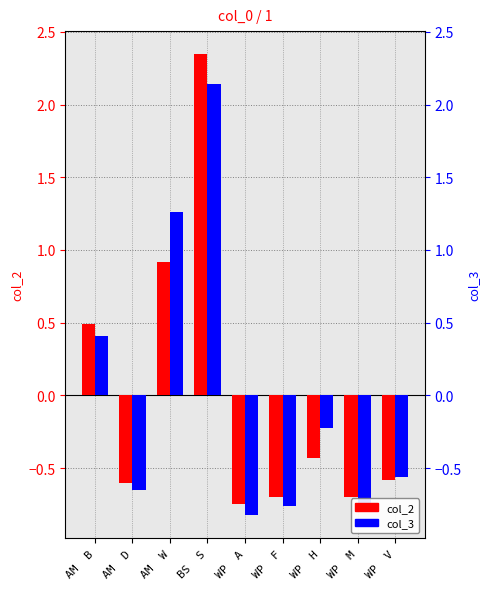

Reading right to left, list all the values displayed in this chart.

col_2: WP  V=-0.6	WP  M=-0.7	WP  H=-0.4	WP  F=-0.7	WP  A=-0.7	BS  S=2.3	AM  W=0.9	AM  D=-0.6	AM  B=0.5
col_3: WP  V=-0.6	WP  M=-0.8	WP  H=-0.2	WP  F=-0.8	WP  A=-0.8	BS  S=2.1	AM  W=1.3	AM  D=-0.7	AM  B=0.4